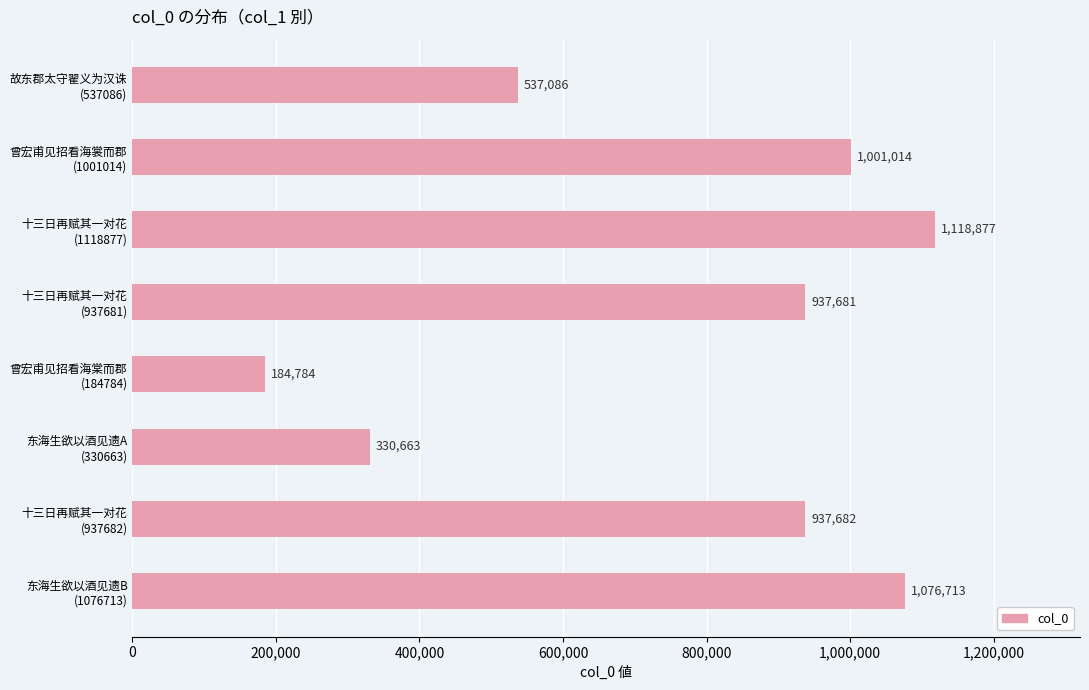

What is the maximum value shown in the chart?

1118877